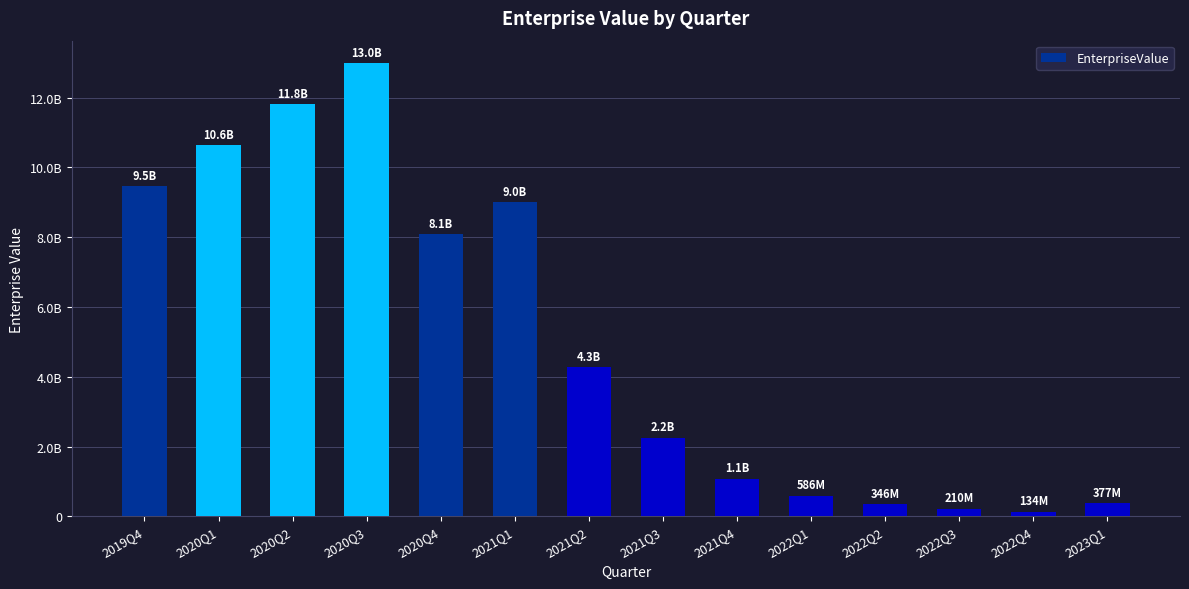

True or false: the data shows 502856604.6 at 2023Q1.

False